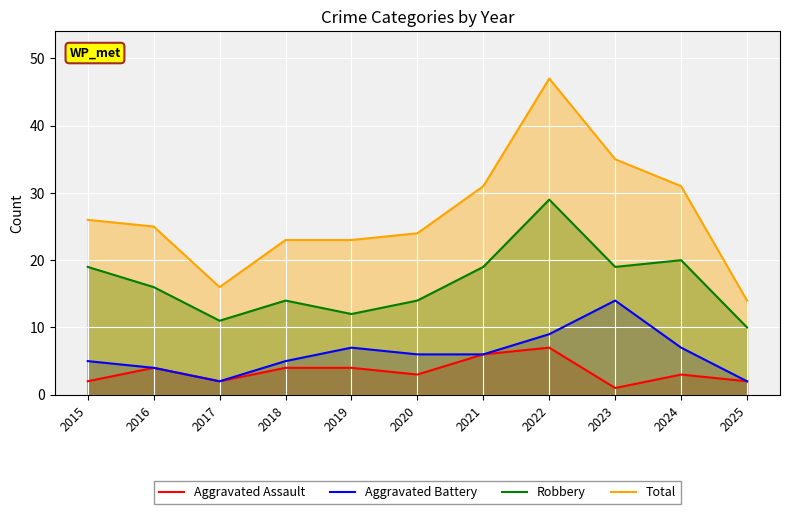

Is the value of Aggravated Assault at 2018 greater than the value of Aggravated Battery at 2016?

No